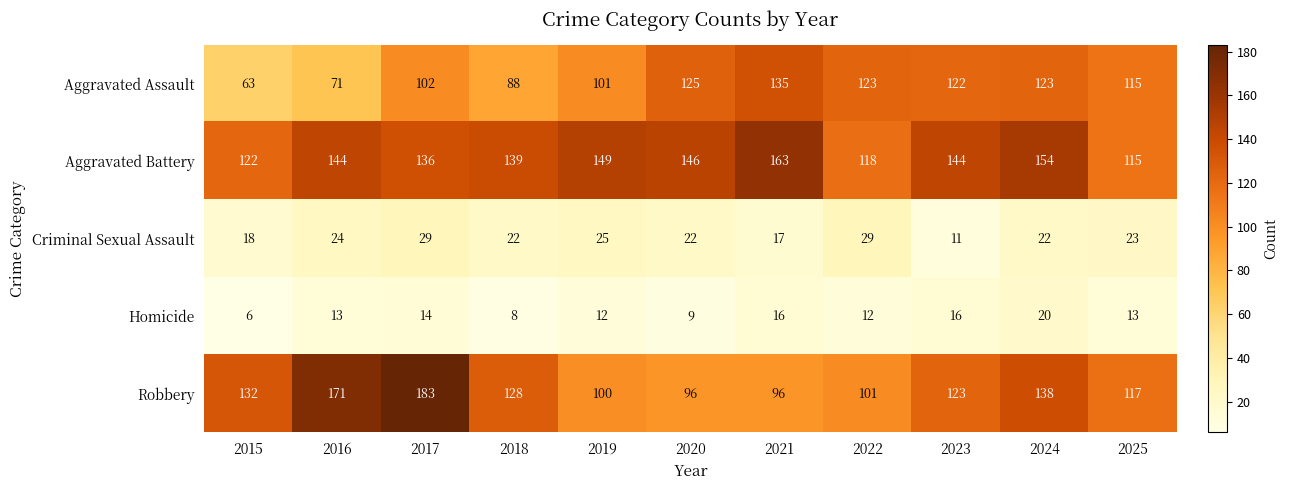

Count the number of categories in the chart.

11